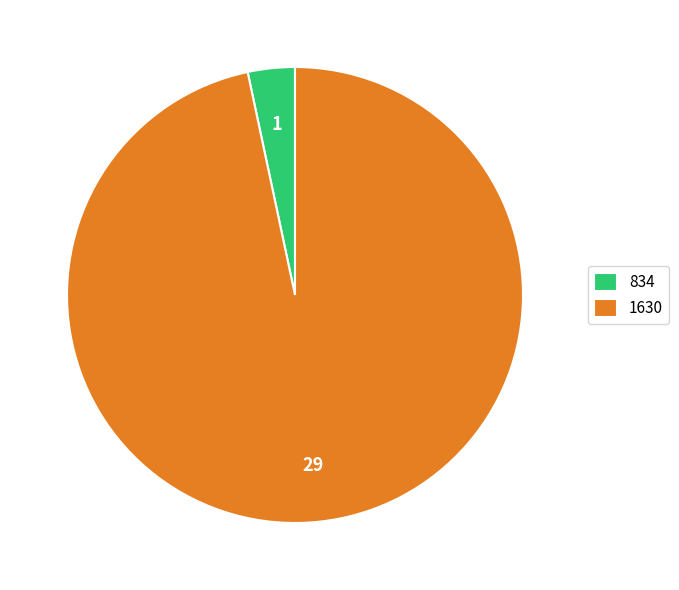

The 834 slice represents 3% of the pie. True or false?

True